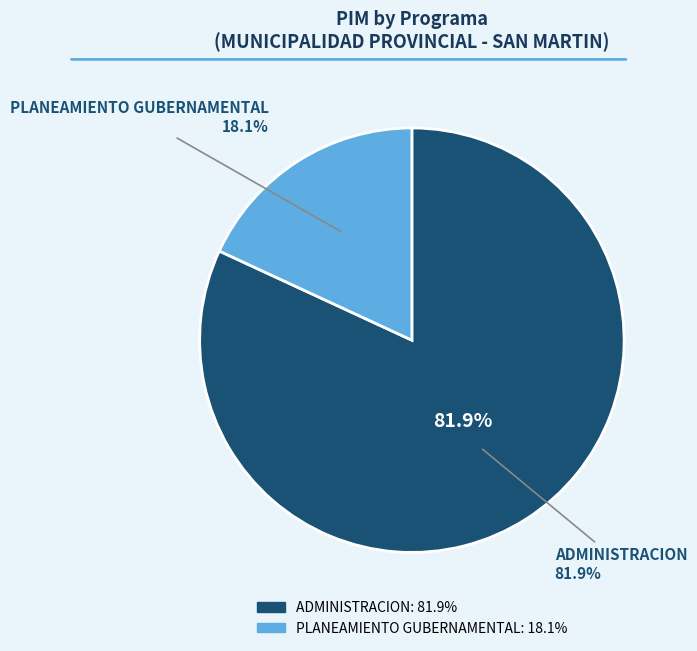

To the nearest percent, what is the difference between the largest and smallest slice percentages?

64%